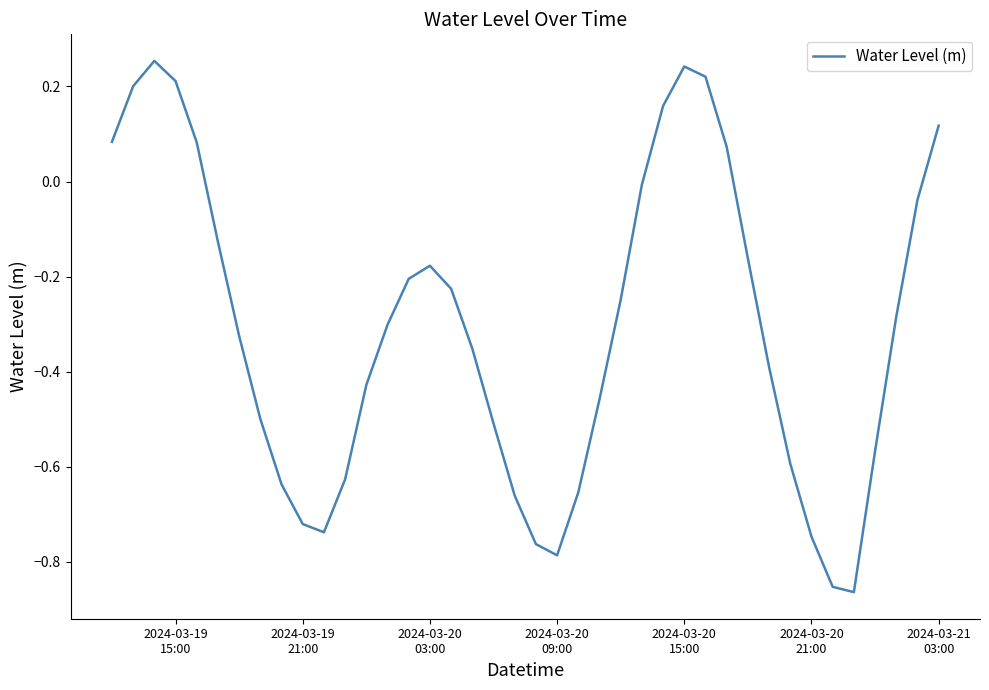

What is the difference between the maximum and minimum values?

1.1